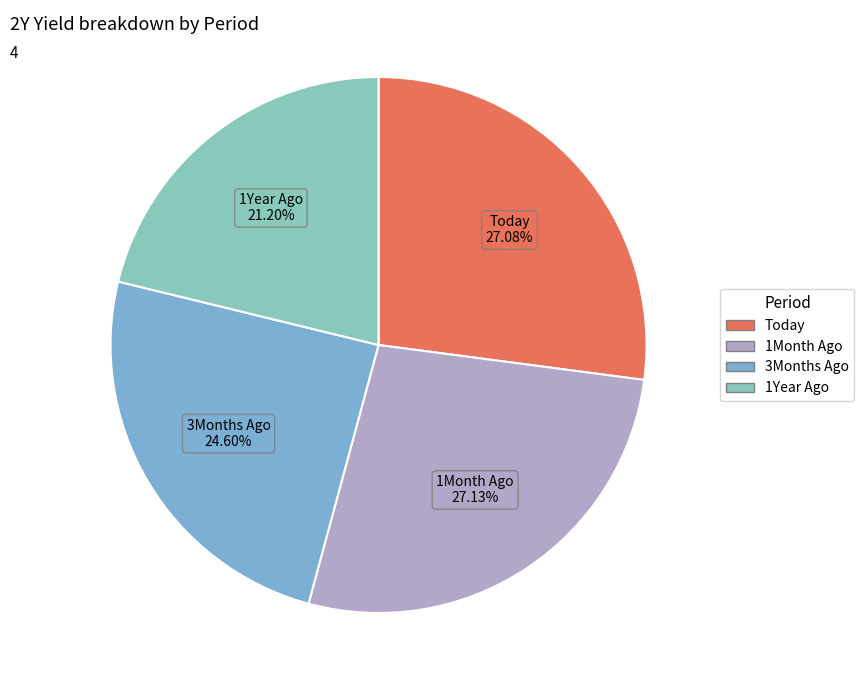

Which has a higher value, 3Months Ago or 1Year Ago?

3Months Ago